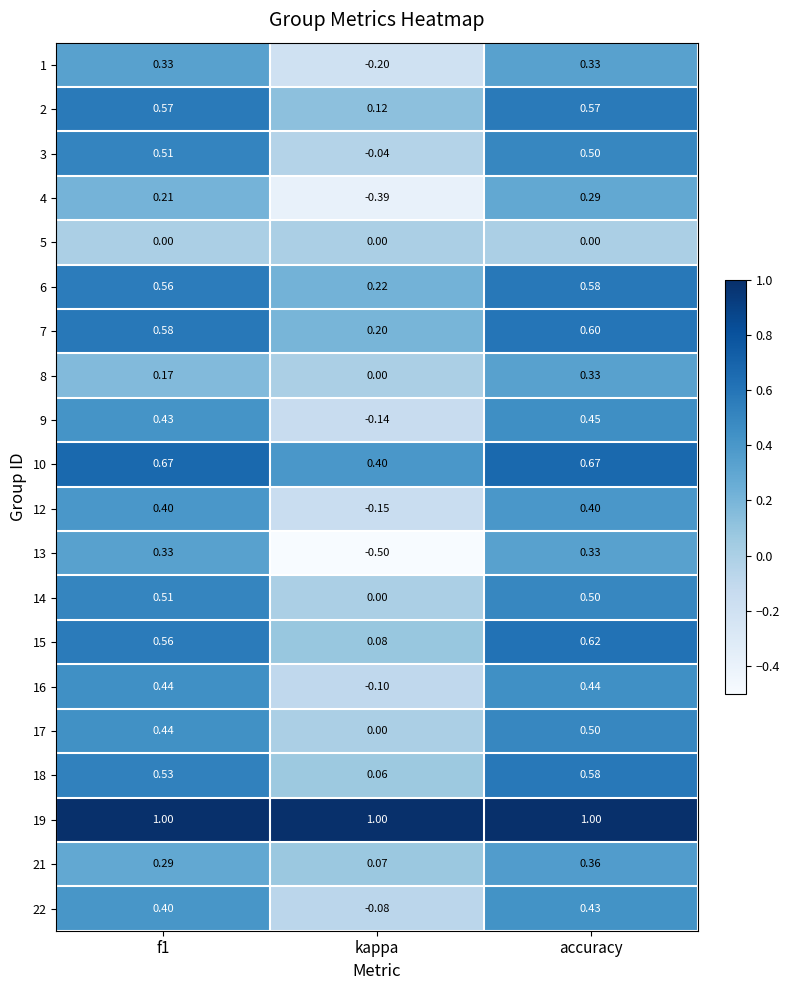

At which category is the sum across all series the highest?

accuracy